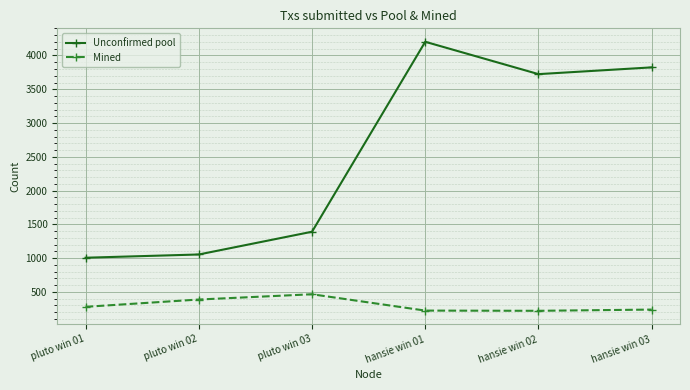

True or false: Mined has more than 2 interior local peaks.

False